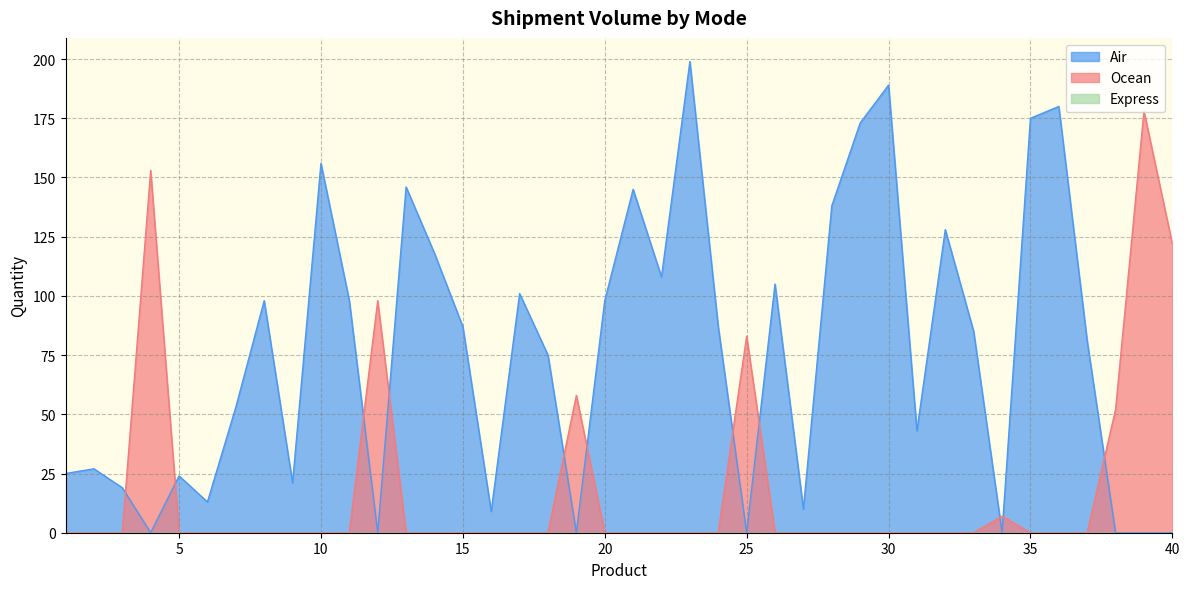

After their last crossing, which series has the higher values: Ocean or Air?

Ocean